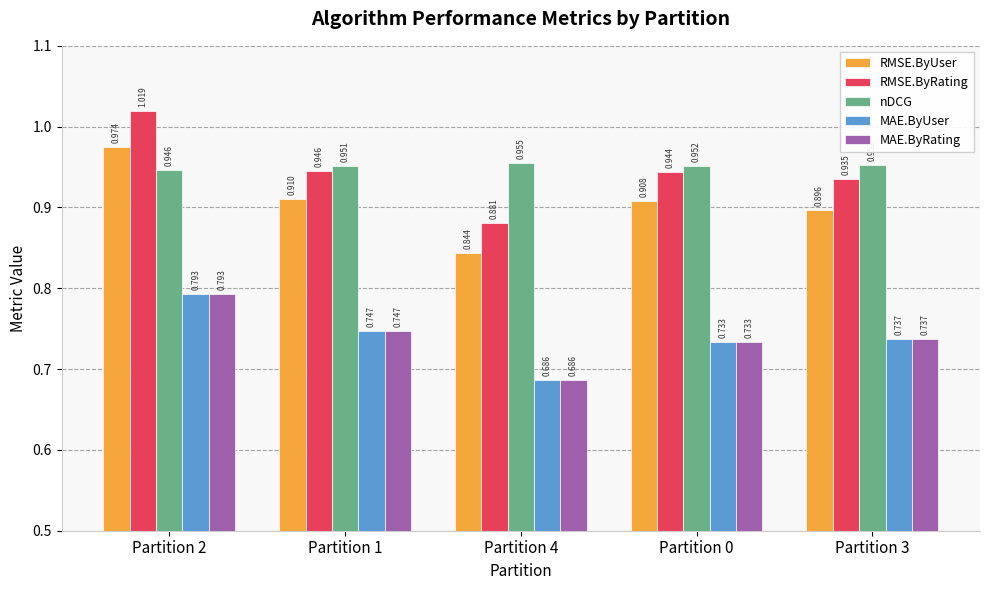

What is the total value across all series at Partition 4?

4.1